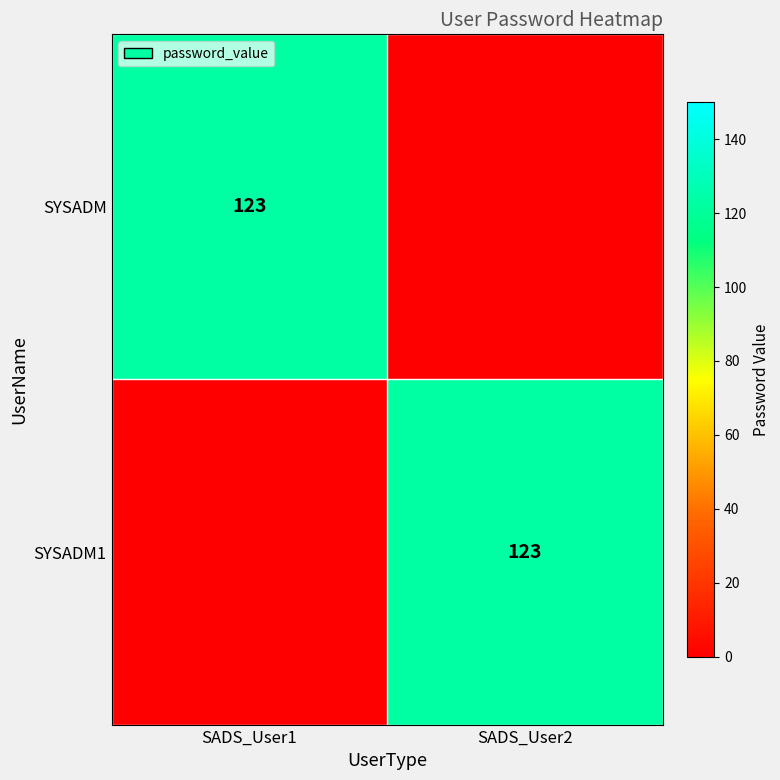

At which category does the chart reach its minimum across all series?

SADS_User2